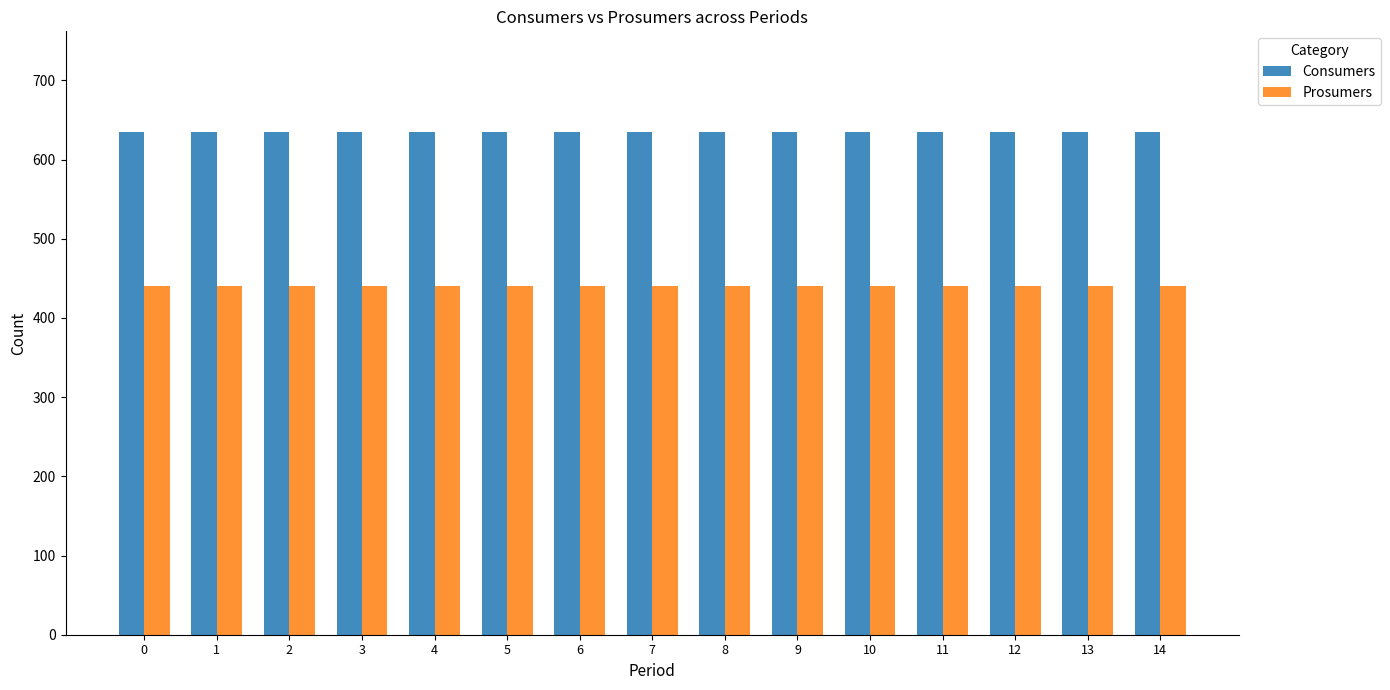

Reading left to right, extract all data points from this chart.

Consumers: 635	635	635	635	635	635	635	635	635	635	635	635	635	635	635
Prosumers: 440	440	440	440	440	440	440	440	440	440	440	440	440	440	440